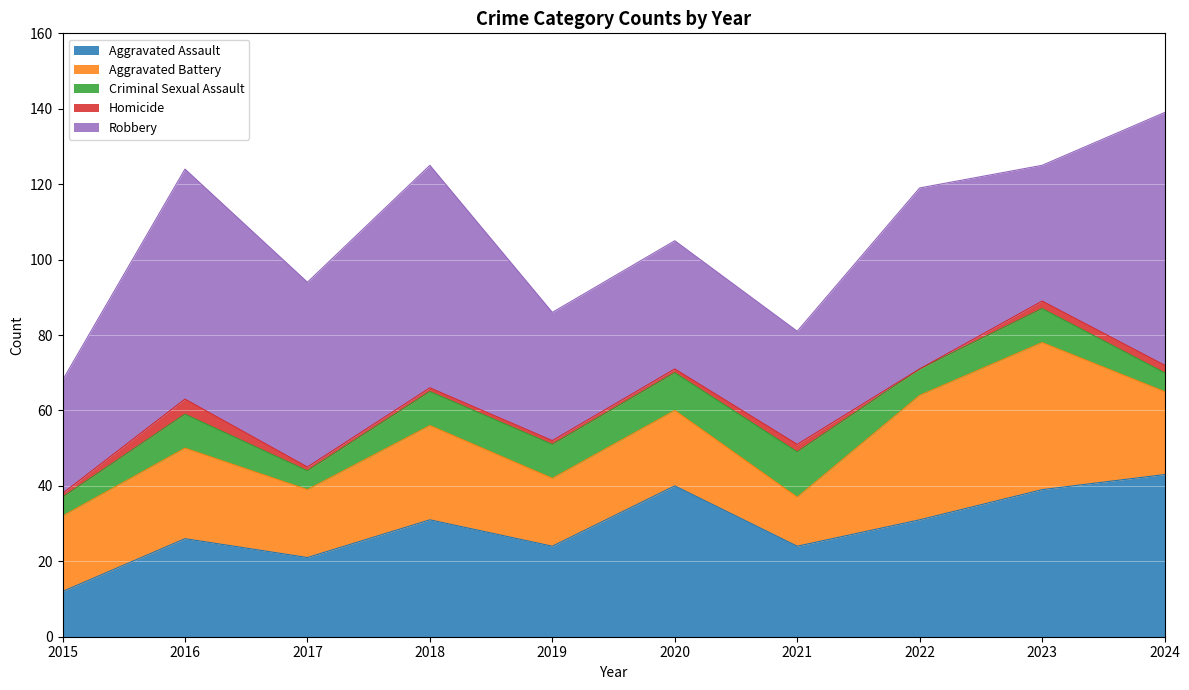

Where is the first local minimum for Robbery?

2017